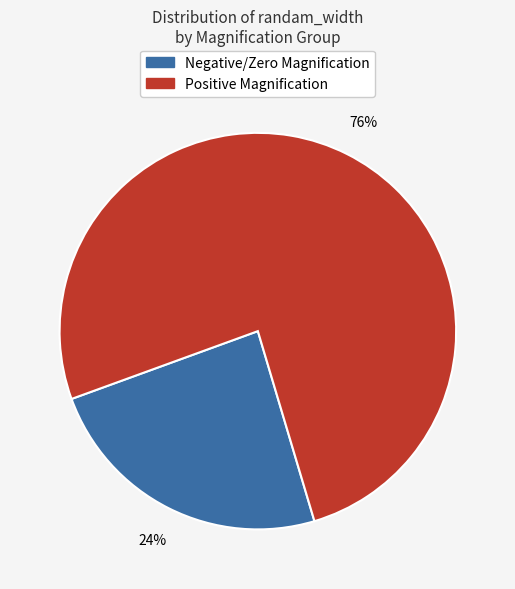

To the nearest percent, what is the difference between the largest and smallest slice percentages?

52%